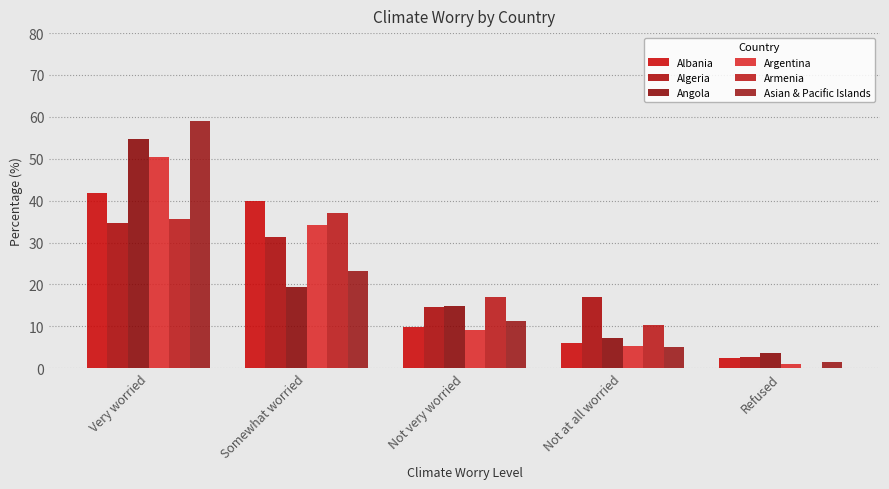

At which label does Albania first exceed 9?

Very worried